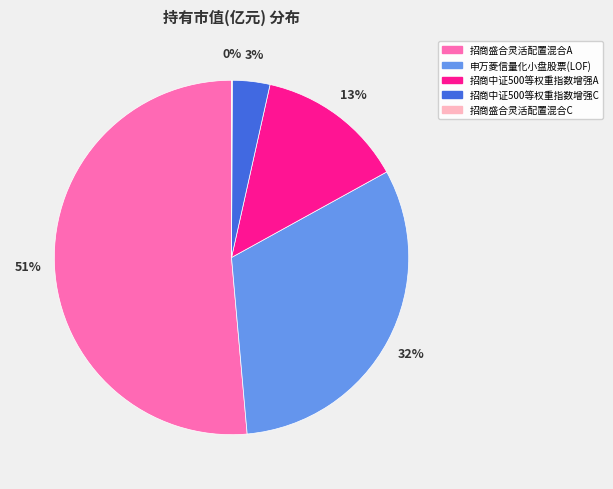

The 招商中证500等权重指数增强A slice represents 13% of the pie. True or false?

True